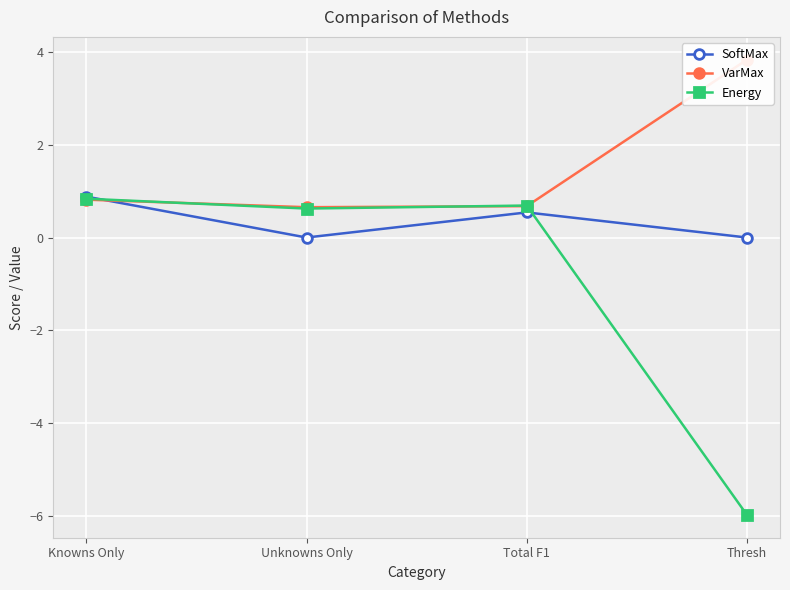

Reading left to right, what are all the values shown in this chart?

SoftMax: 0.9	0.0	0.5	0.0
VarMax: 0.8	0.7	0.7	3.8
Energy: 0.8	0.6	0.7	-6.0